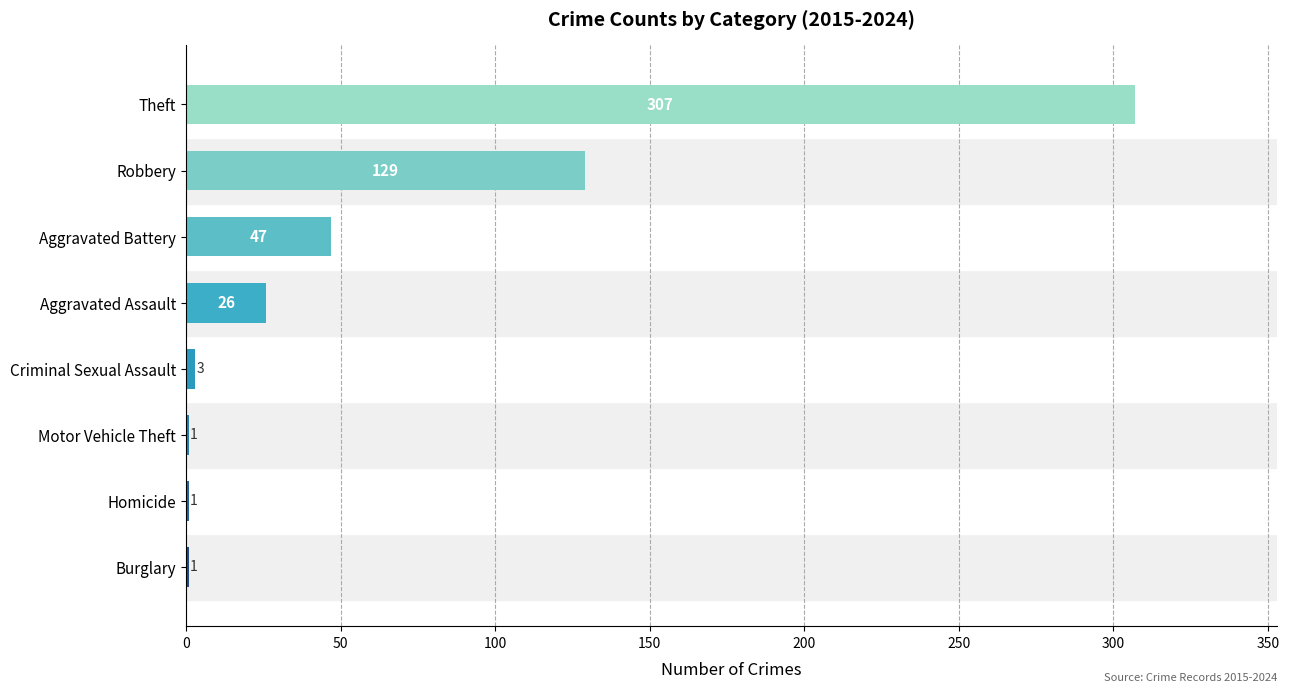

Reading bottom to top, what are all the values shown in this chart?

Burglary=1	Homicide=1	Motor Vehicle Theft=1	Criminal Sexual Assault=3	Aggravated Assault=26	Aggravated Battery=47	Robbery=129	Theft=307